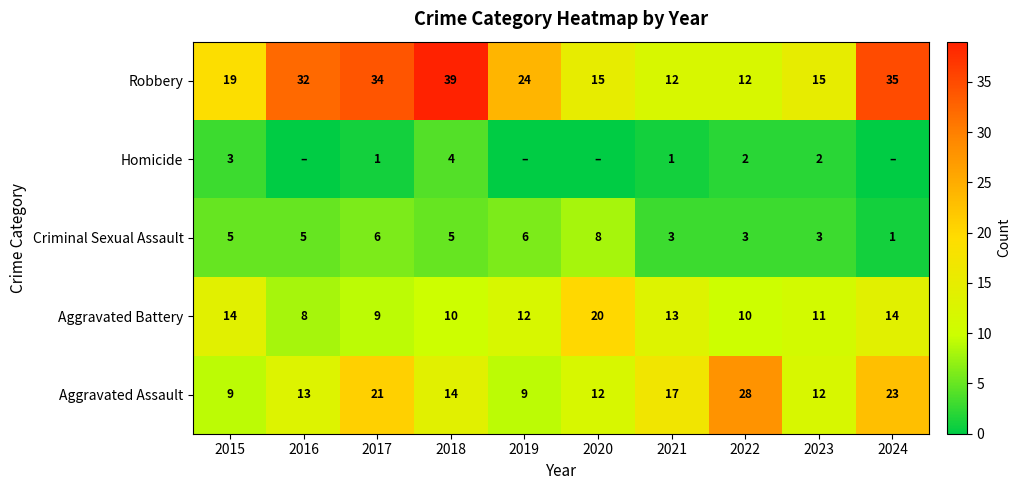

Count the number of data series in this chart.

5